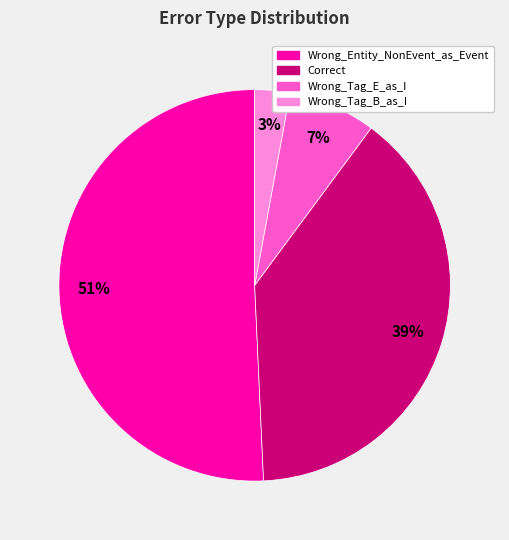

What is the ratio of the value at Wrong_Entity_NonEvent_as_Event to the value at Correct?

1.3